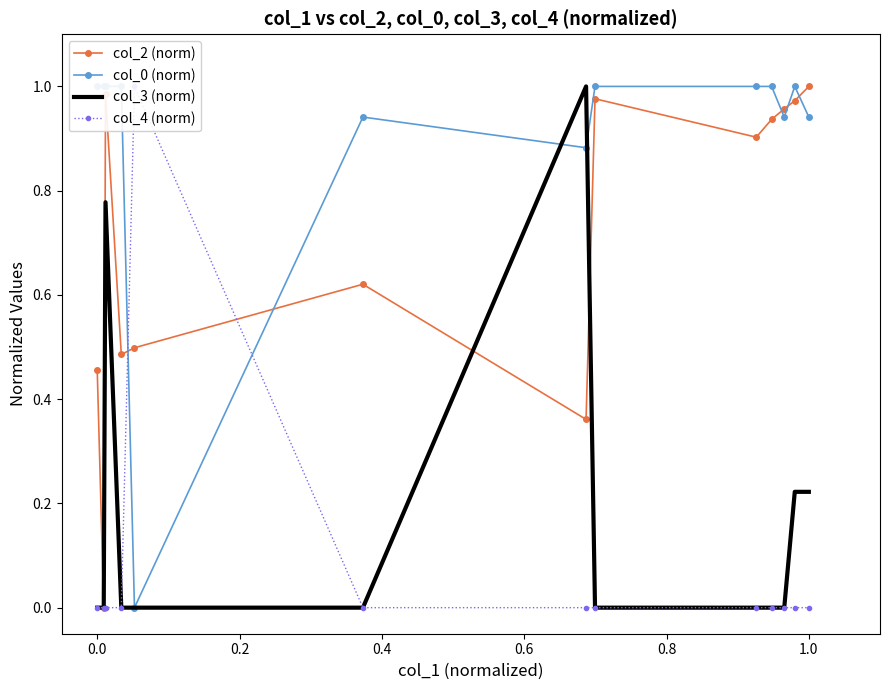

True or false: col_2 (norm) has more than 2 interior local peaks.

True